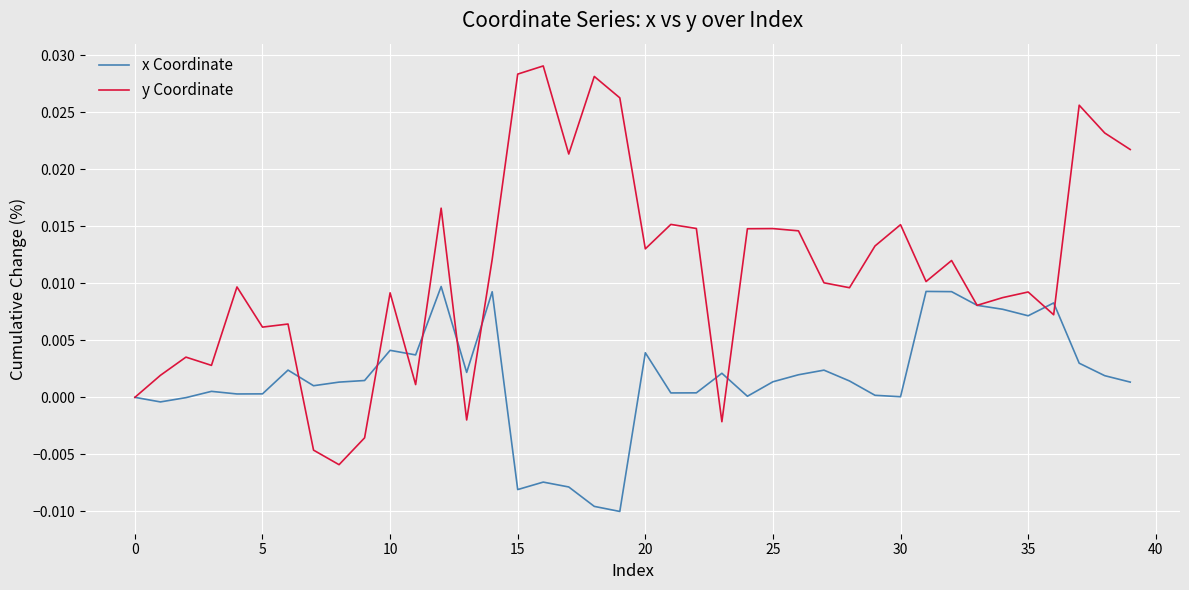

Which series has the largest range (max minus min)?

y Coordinate